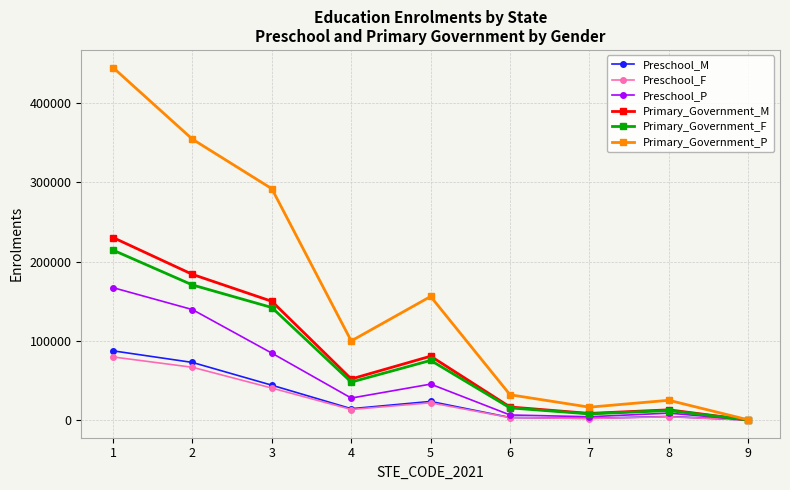

At which category does Primary_Government_F reach its first local valley?

4